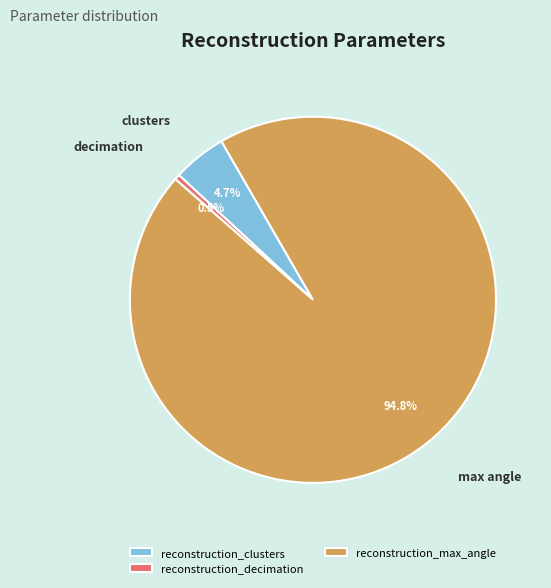

To the nearest percent, what portion does reconstruction_max_angle represent?

95%